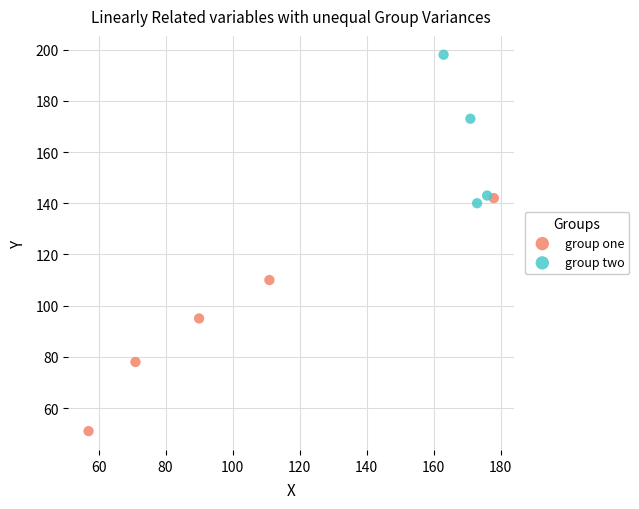

Which series contains the highest Y value?

group two